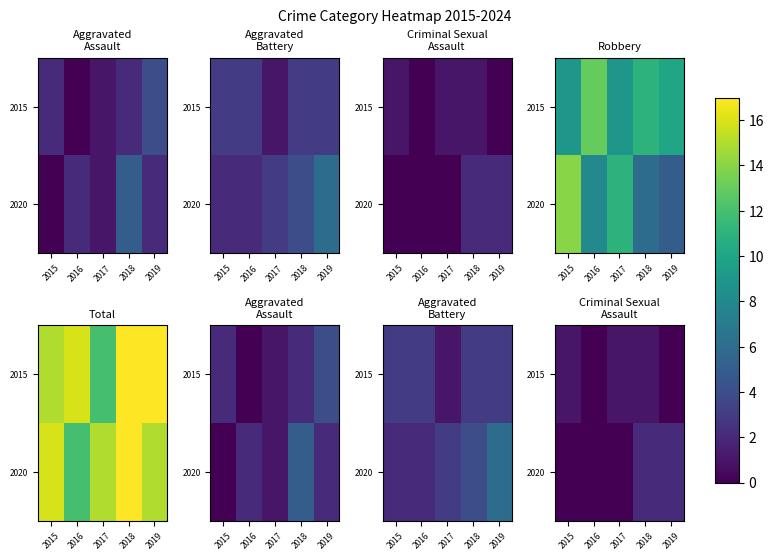

What is the total value across all series at 2019?

2